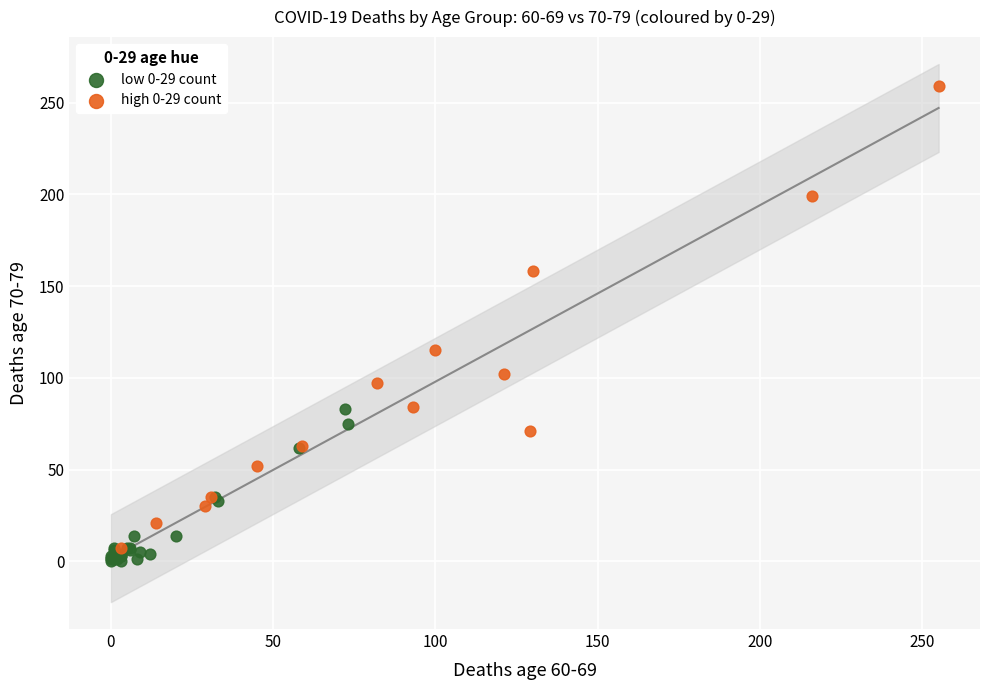

What are all the series names shown in the legend?

low 0-29 count, high 0-29 count